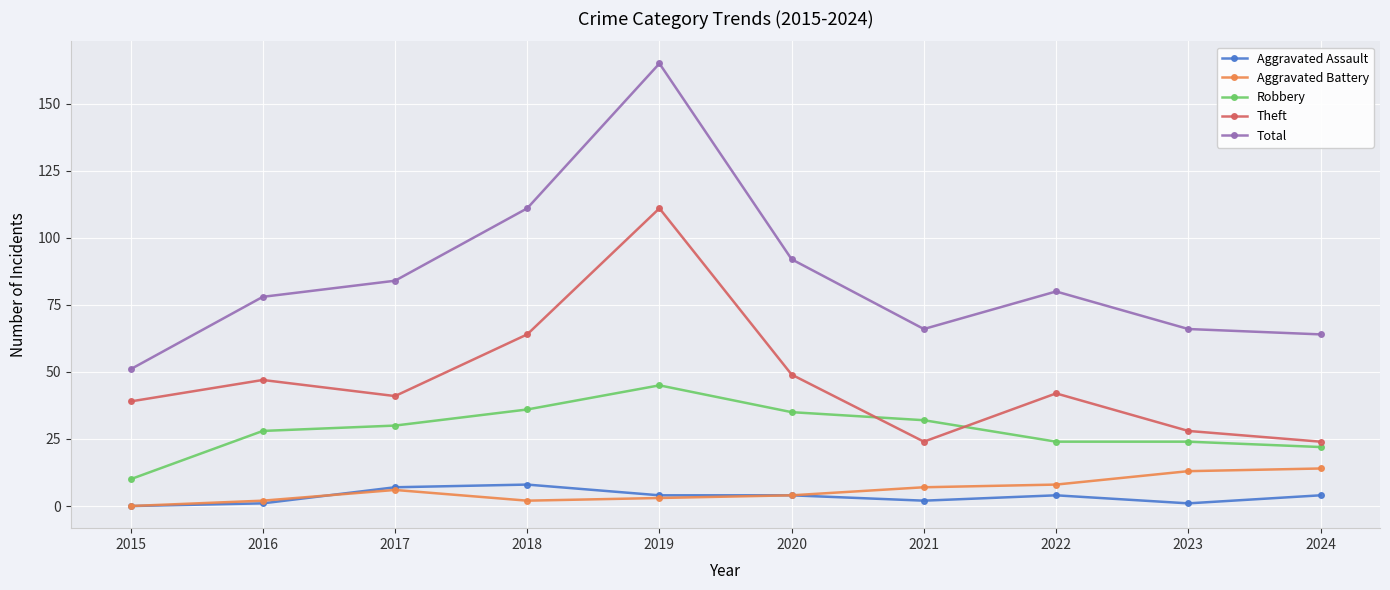

Which series has the largest range (max minus min)?

Total